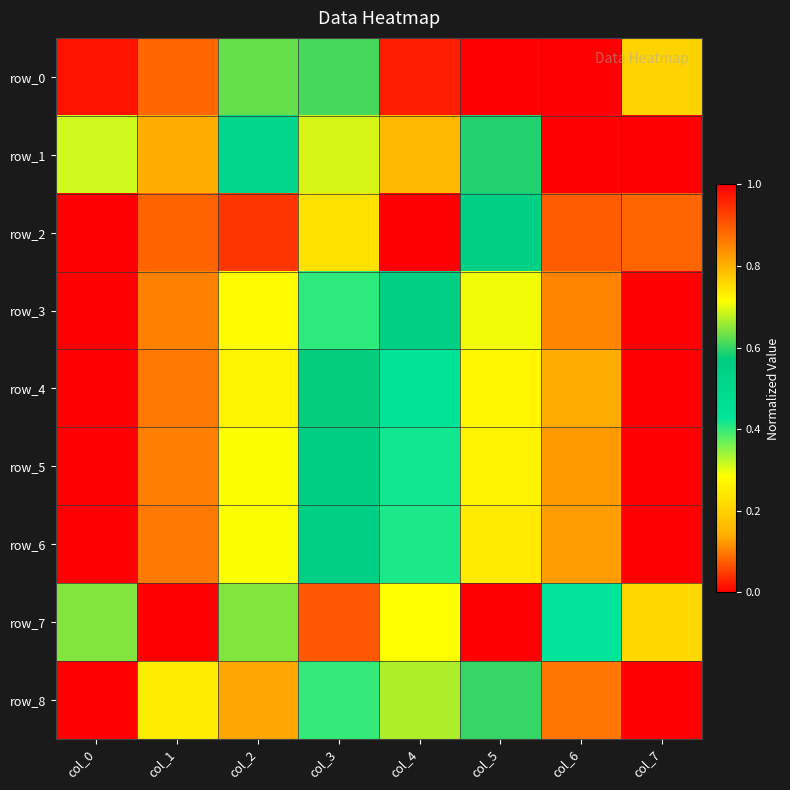

The value of row_3 at col_2 is 0.2. True or false?

False